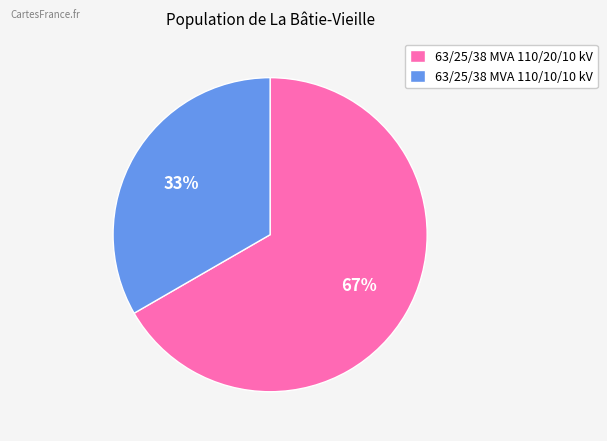

The 63/25/38 MVA 110/20/10 kV slice represents 67% of the pie. True or false?

True